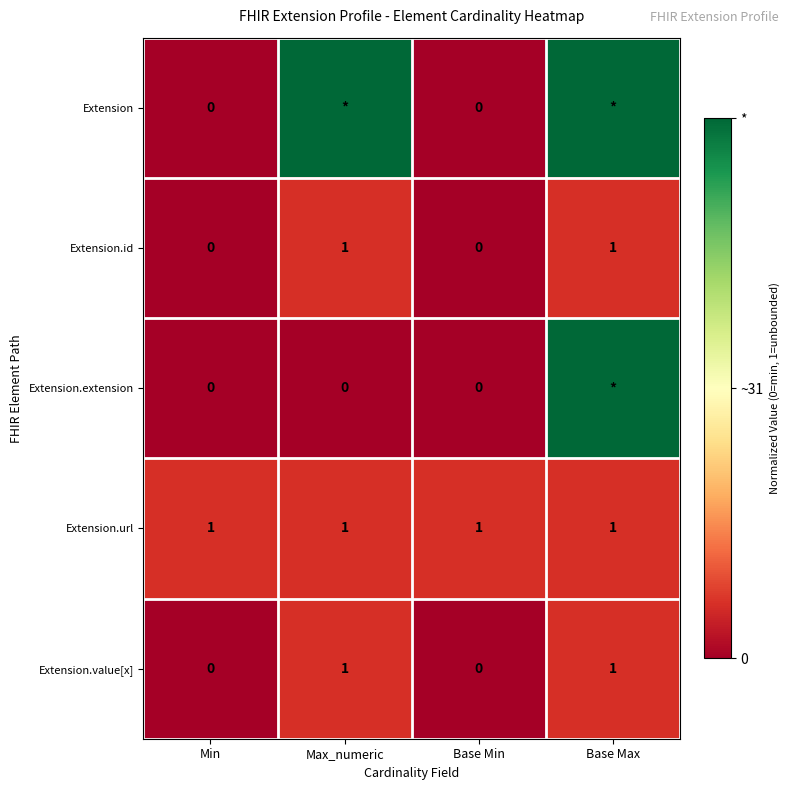

Is the value of Extension.value[x] at Max_numeric greater than the value of Extension at Min?

Yes